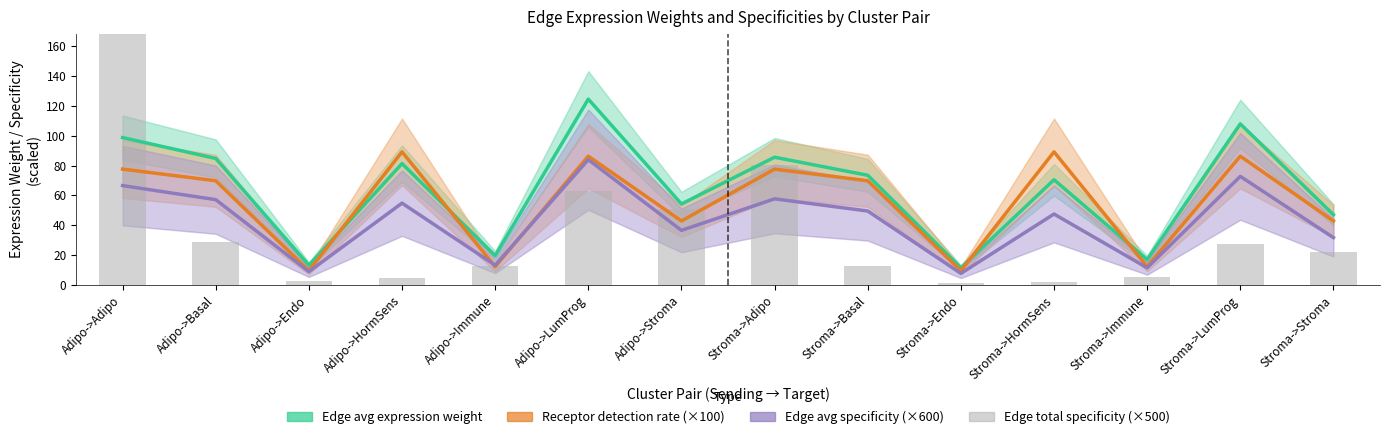

Which has a higher value, Stroma->Immune or Stroma->HormSens?

Stroma->HormSens